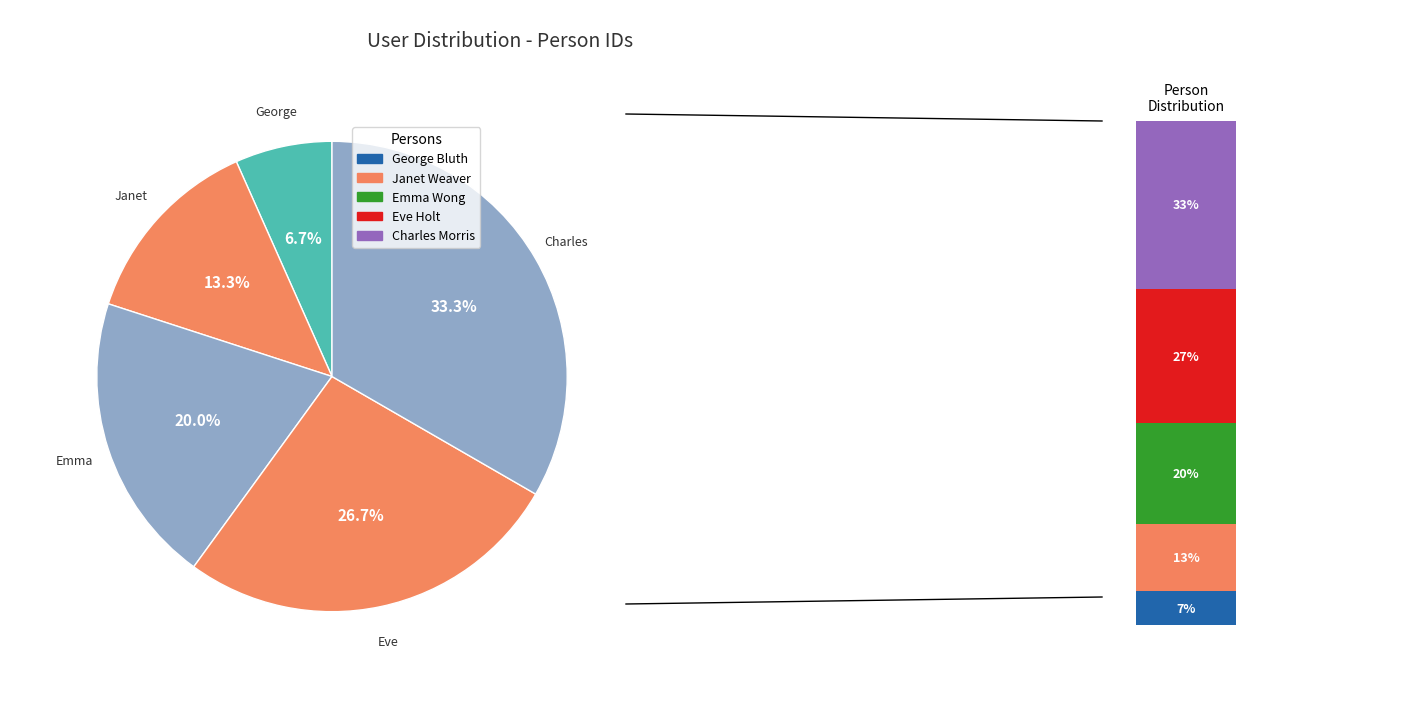

To the nearest percent, what is the average slice percentage?

20%